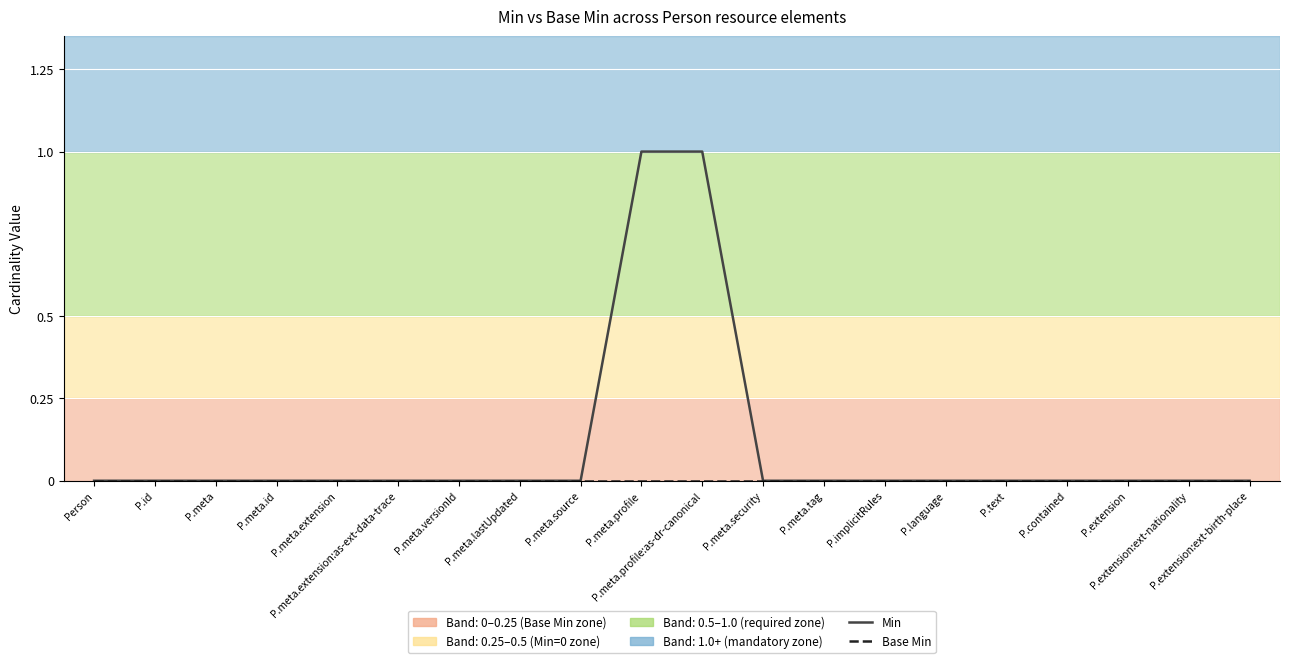

Which series has the largest range (max minus min)?

Min